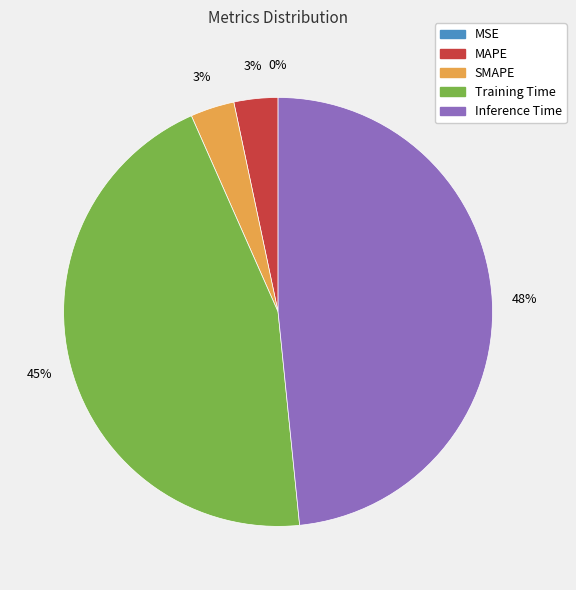

What percentage is the MAPE slice, to the nearest percent?

3%